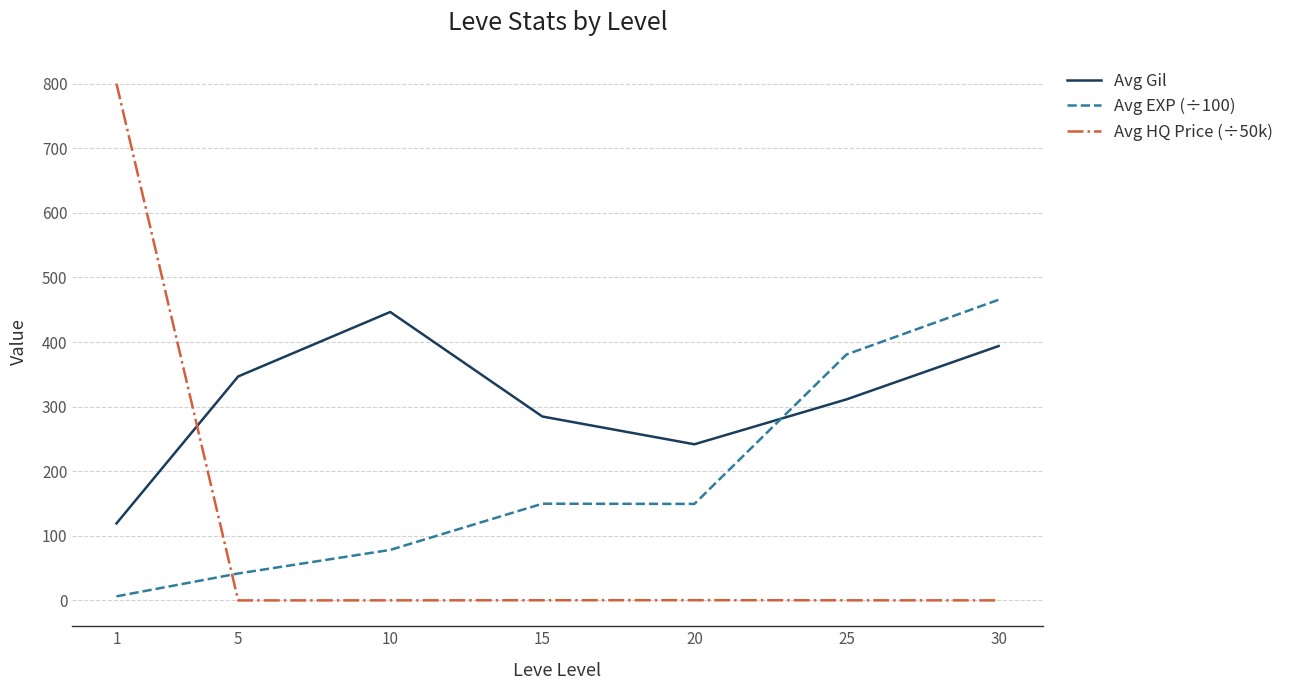

True or false: Avg EXP (÷100) has more than 2 points higher than both neighbors.

False